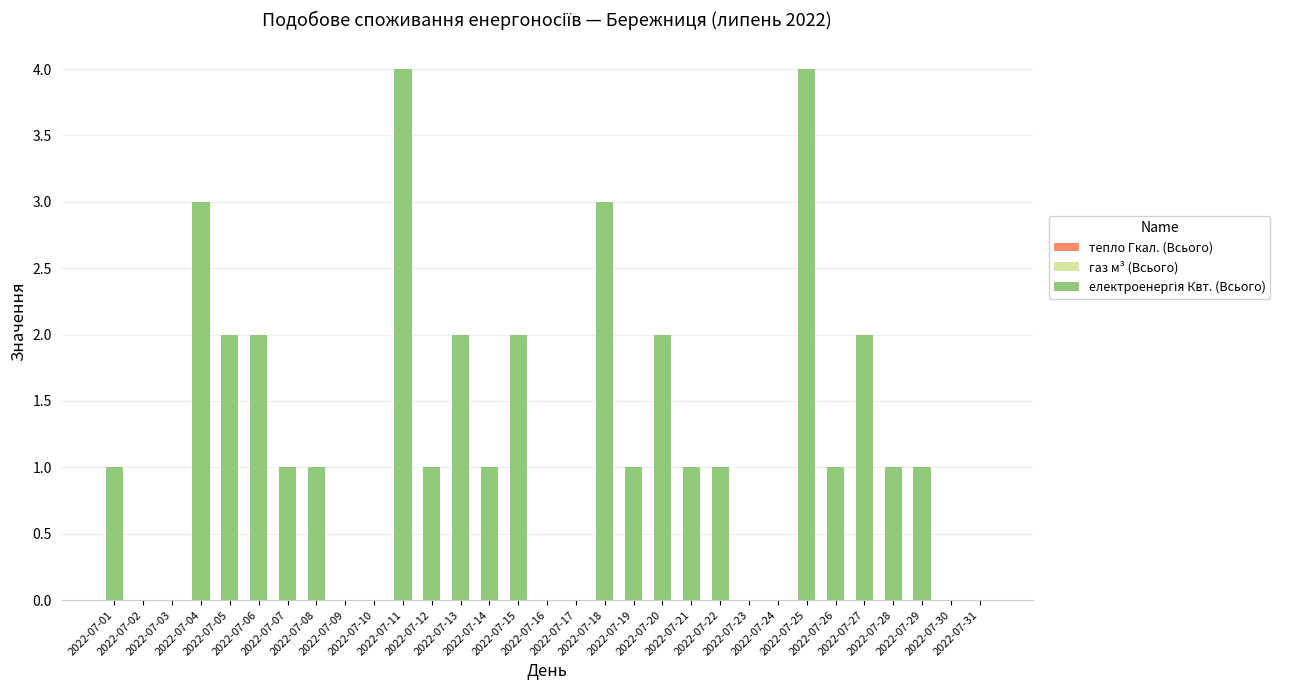

What is the maximum value shown in the chart?

4